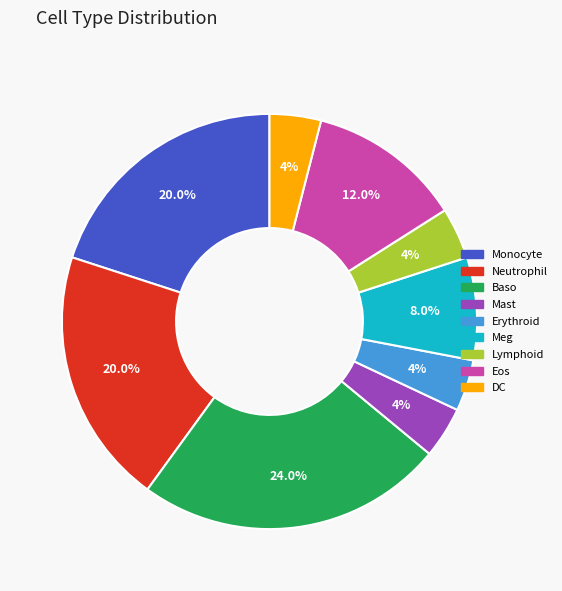

How many slices are in this pie chart?

9